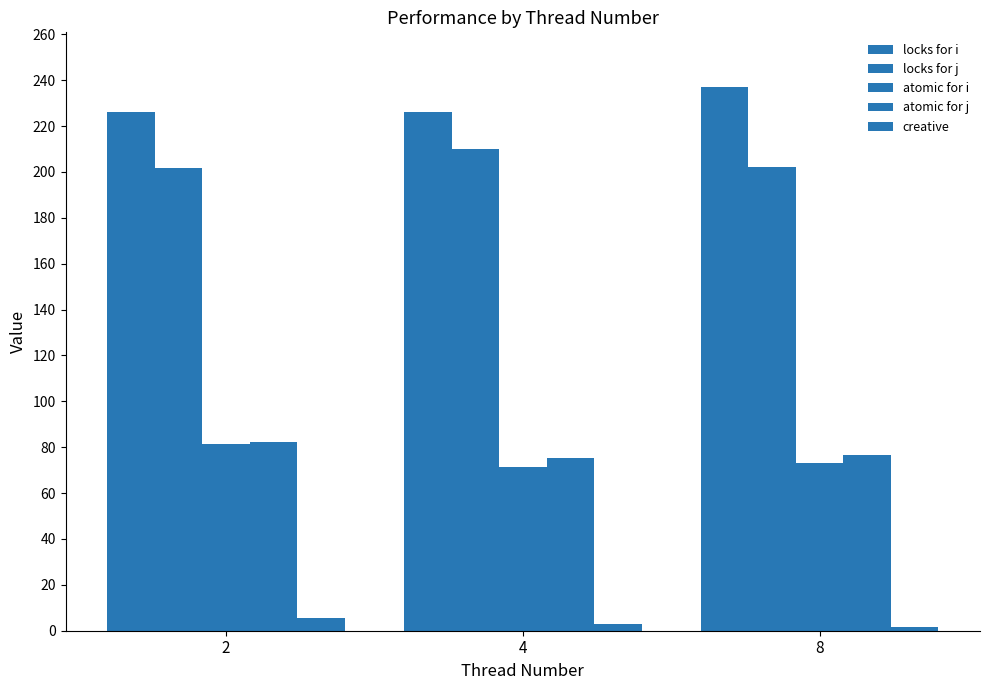

How many groups of bars are there?

3